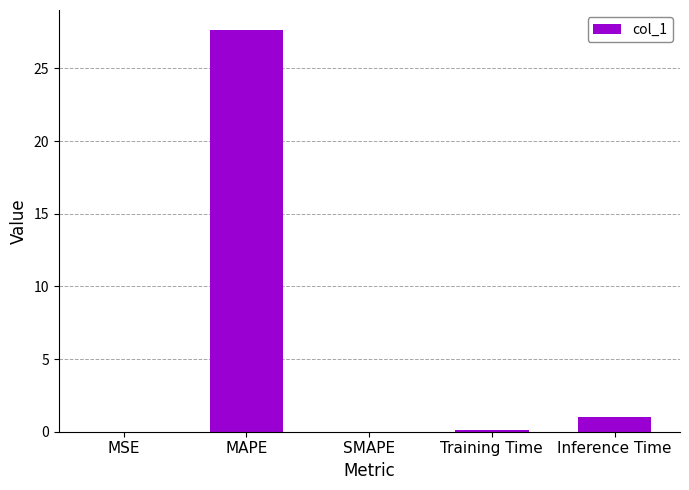

What is the difference between the values at MAPE and SMAPE?

27.6